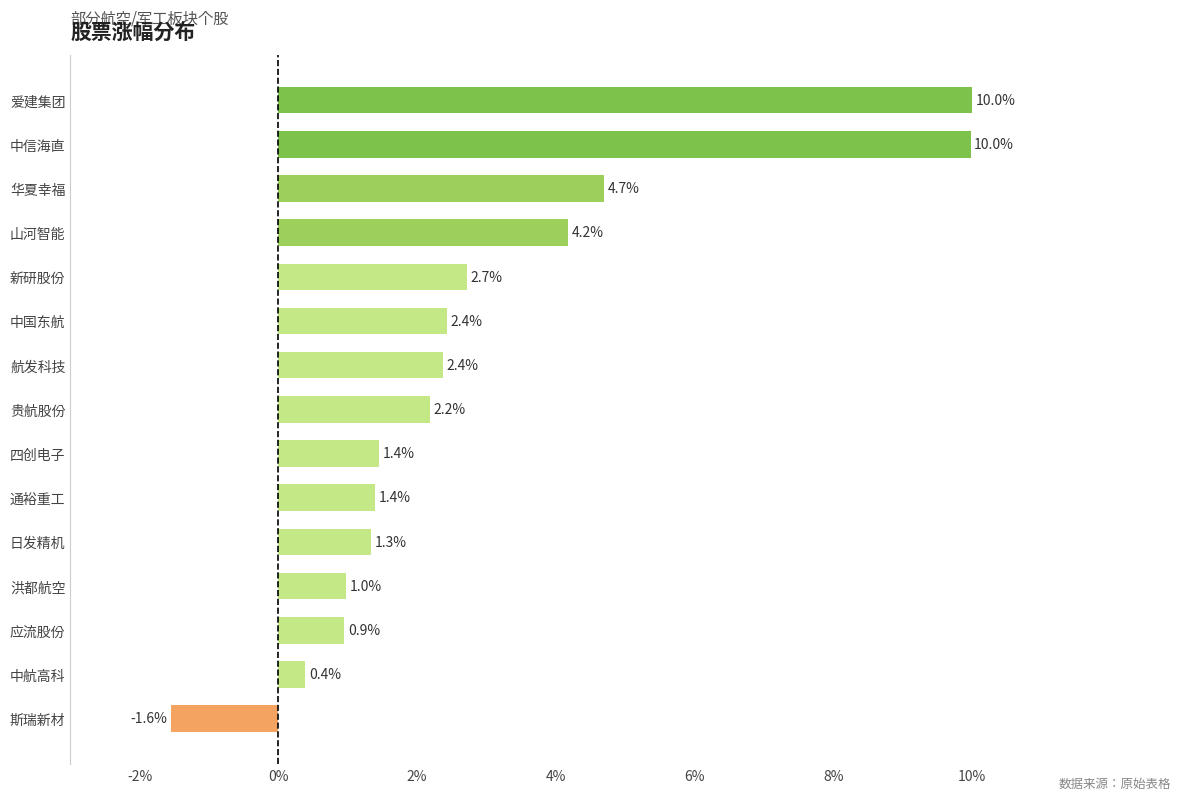

The value at 中航高科 is 0.4. True or false?

True